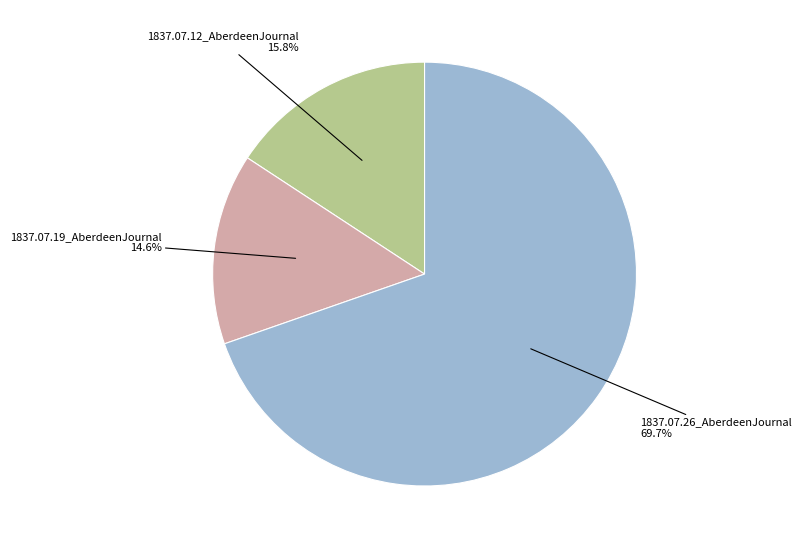

To the nearest percent, what is the difference between the largest and smallest slice percentages?

55%